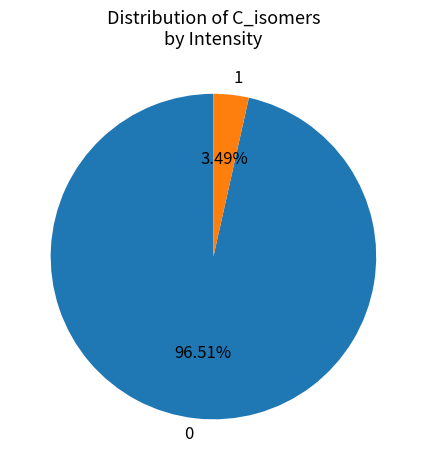

The 1 slice represents 18% of the pie. True or false?

False